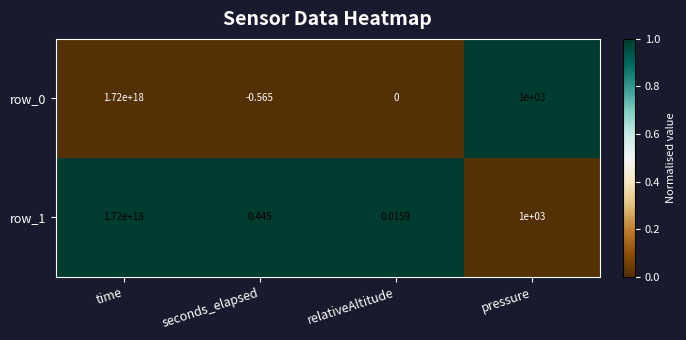

The value of row_1 at relativeAltitude is 1. True or false?

False